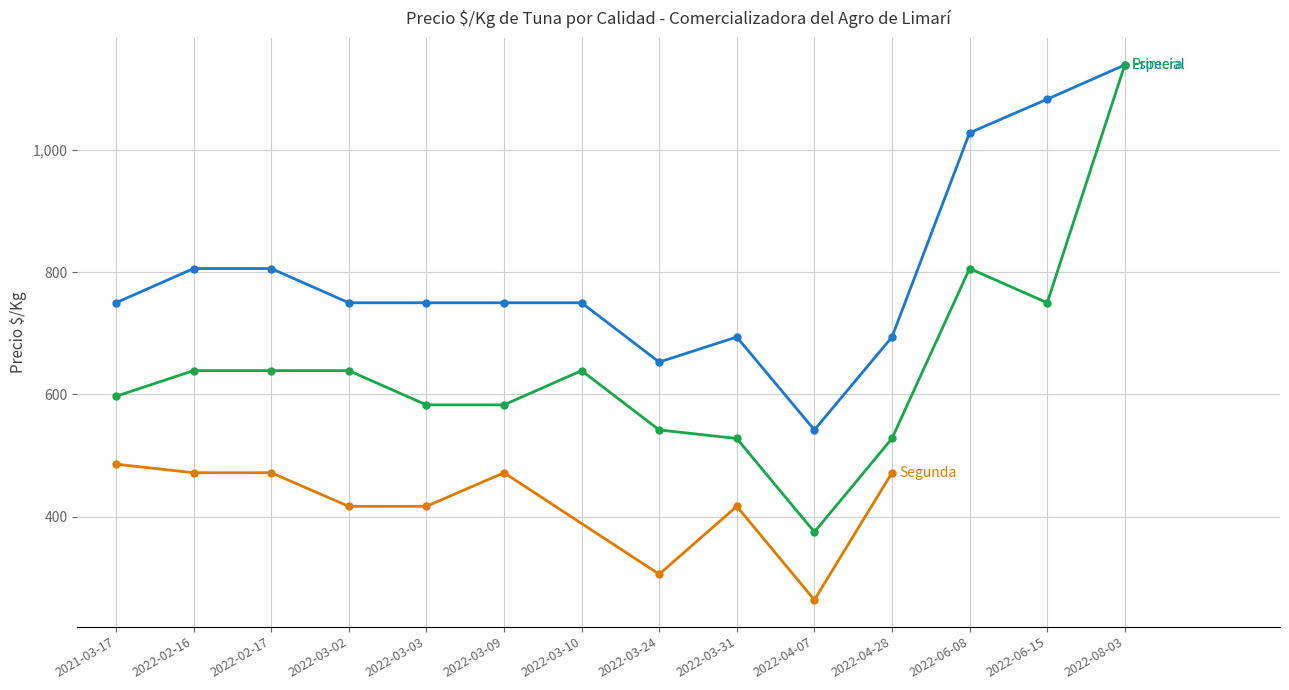

Does the chart have visible grid lines?

Yes